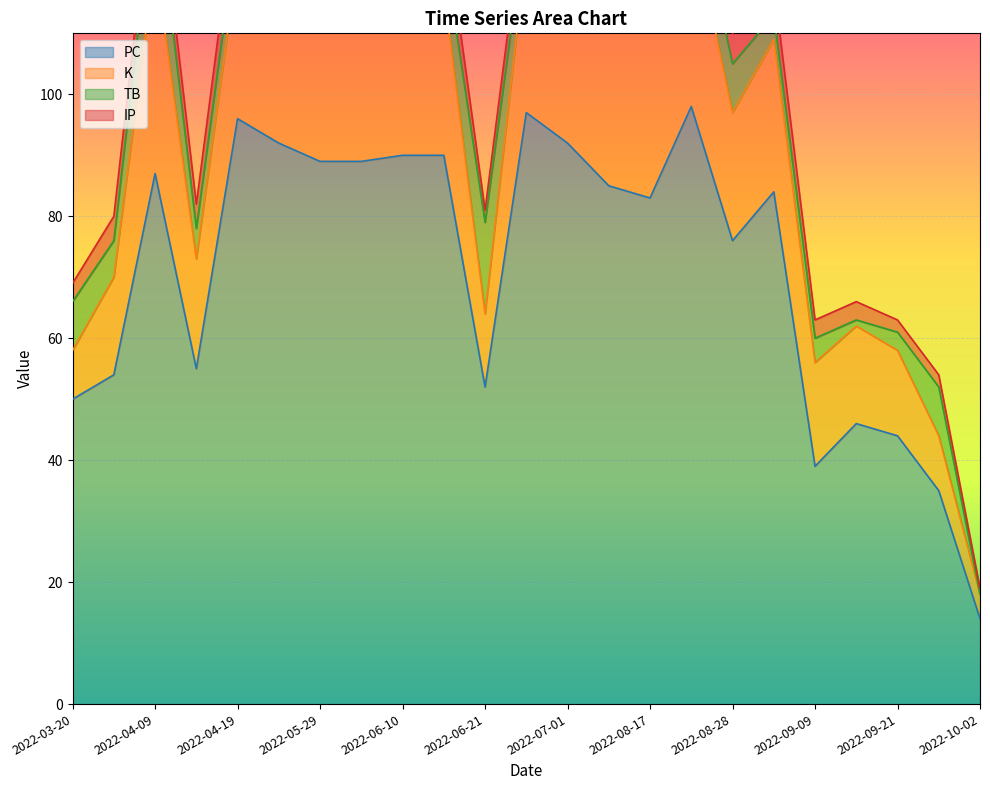

Reading right to left, what are all the values shown in this chart?

PC: 14	35	44	46	39	84	76	98	83	85	92	97	52	90	90	89	89	92	96	55	87	54	50
K: 4	9	14	16	17	25	21	31	28	27	23	27	12	27	26	27	32	27	26	18	35	16	8
TB: 0	8	3	1	4	4	8	7	13	13	9	5	15	7	8	8	3	5	6	5	13	6	8
IP: 1	2	2	3	3	5	5	6	5	5	5	5	2	6	6	7	5	6	6	4	5	4	3